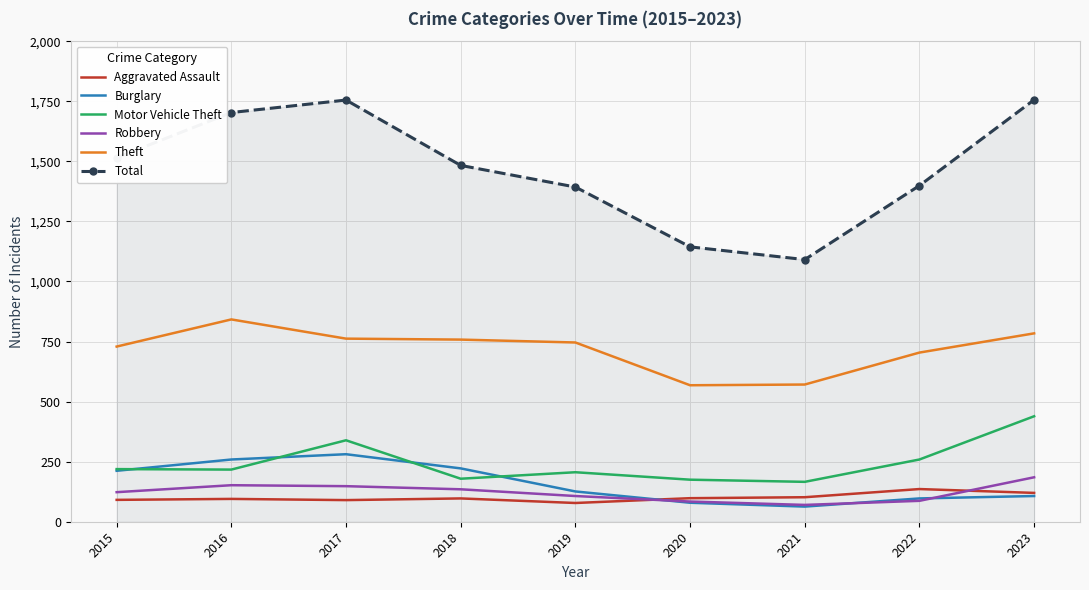

Read the Theft value at 2016, to the nearest 50.

850